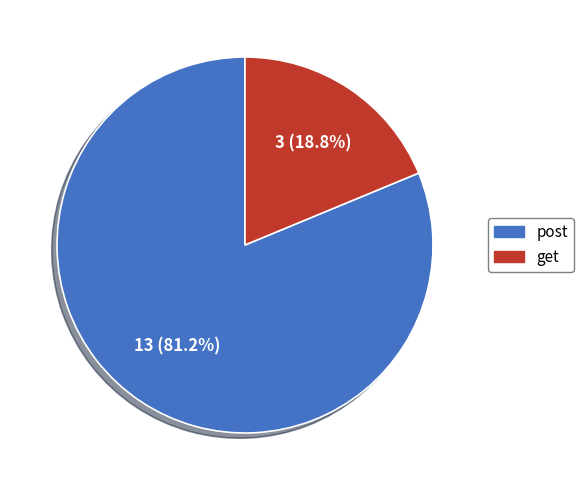

To the nearest percent, what is the average slice percentage?

50%